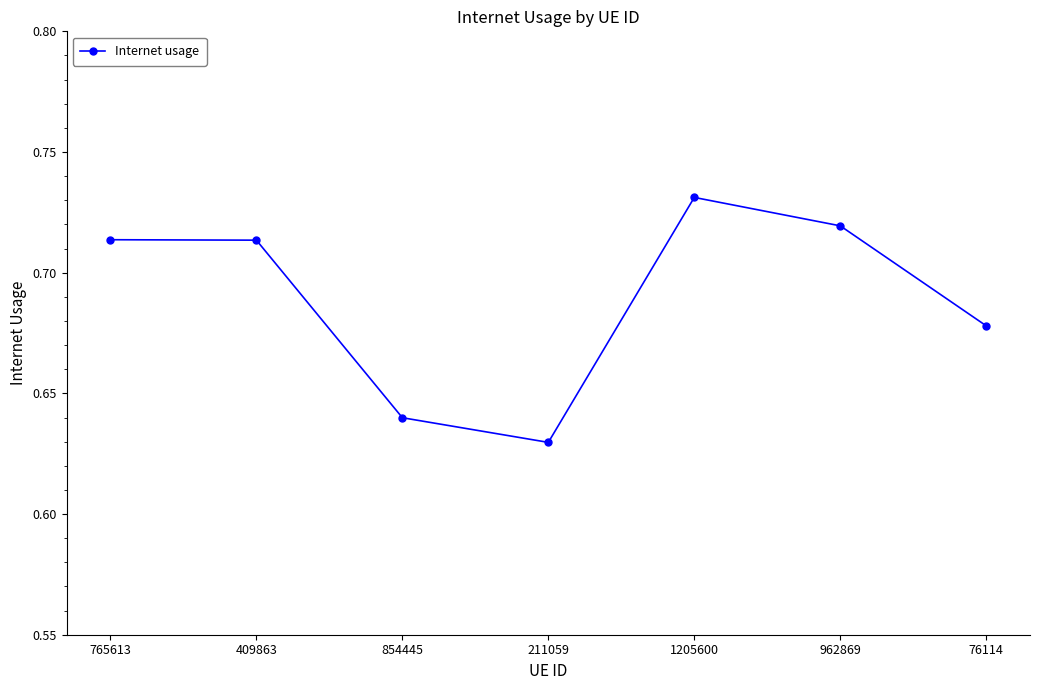

How many values are between 0 and 1?

7